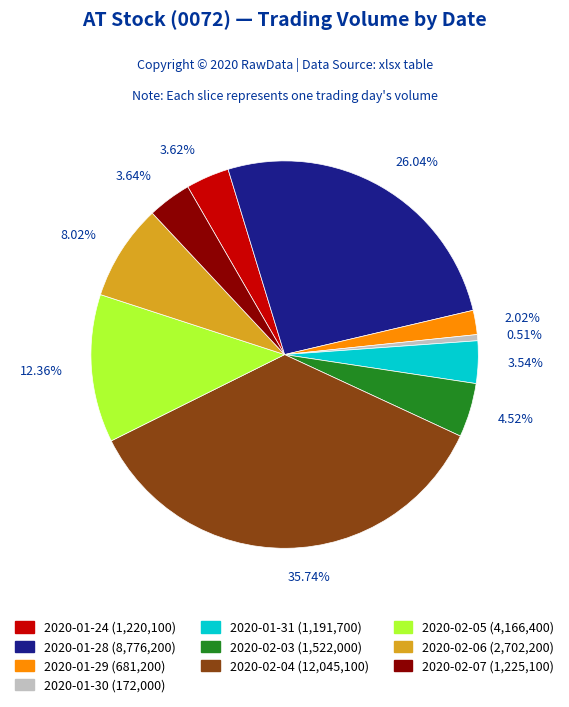

Does 4.52% represent more than half of the total?

No